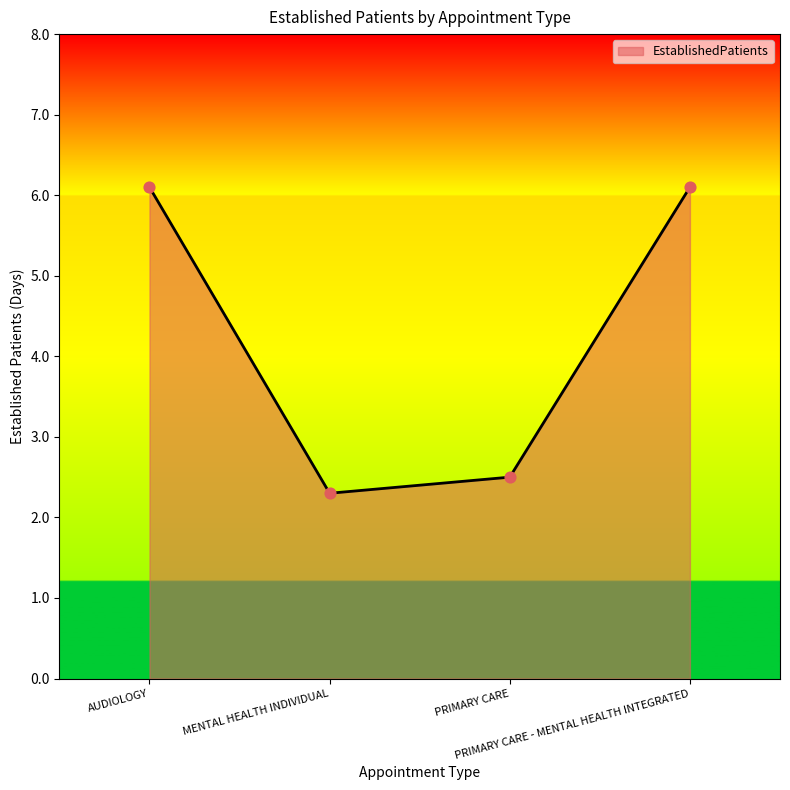

What is the change in value from AUDIOLOGY to MENTAL HEALTH INDIVIDUAL?

-3.8